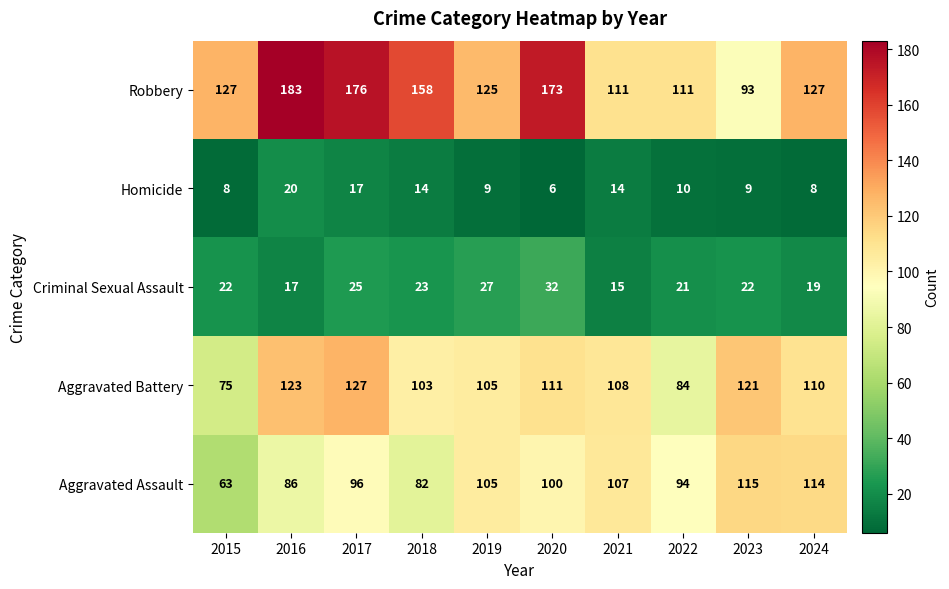

True or false: Aggravated Assault has a value of 100 at 2020.

True